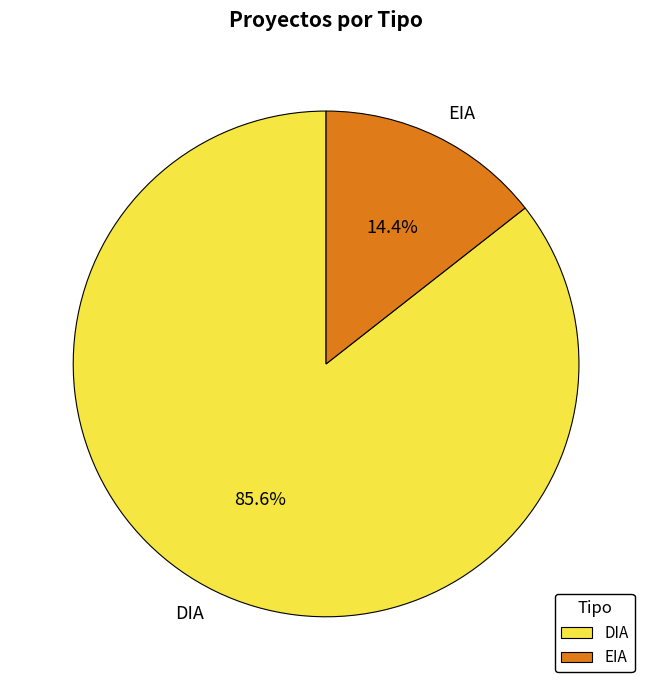

Which slice is the largest?

DIA